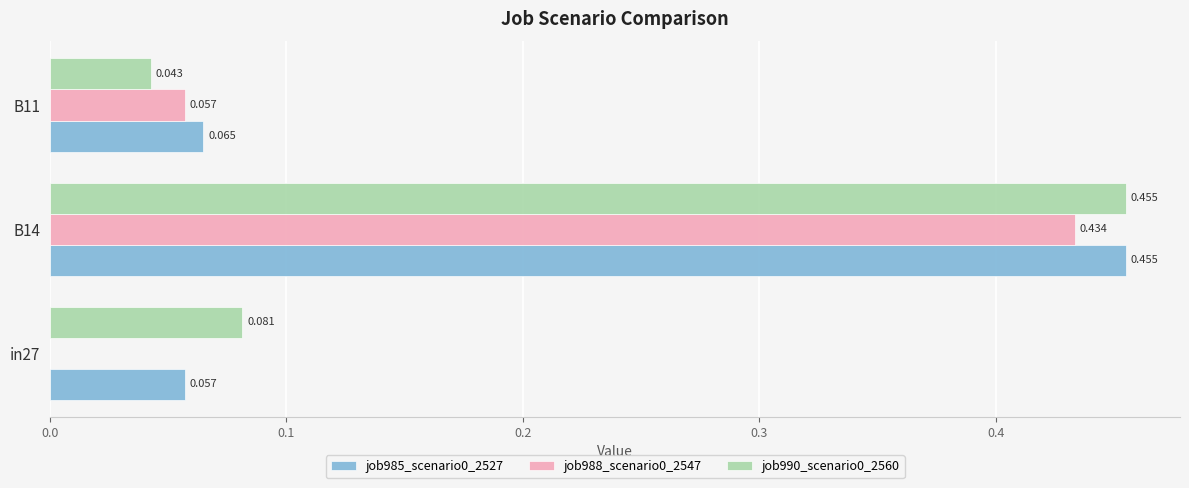

What is the average value of the job990_scenario0_2560 series?

0.2